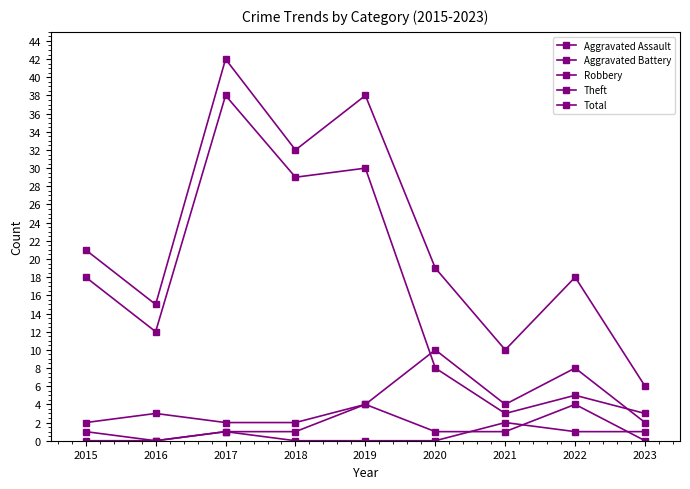

Does the chart display data point markers on the line(s)?

Yes